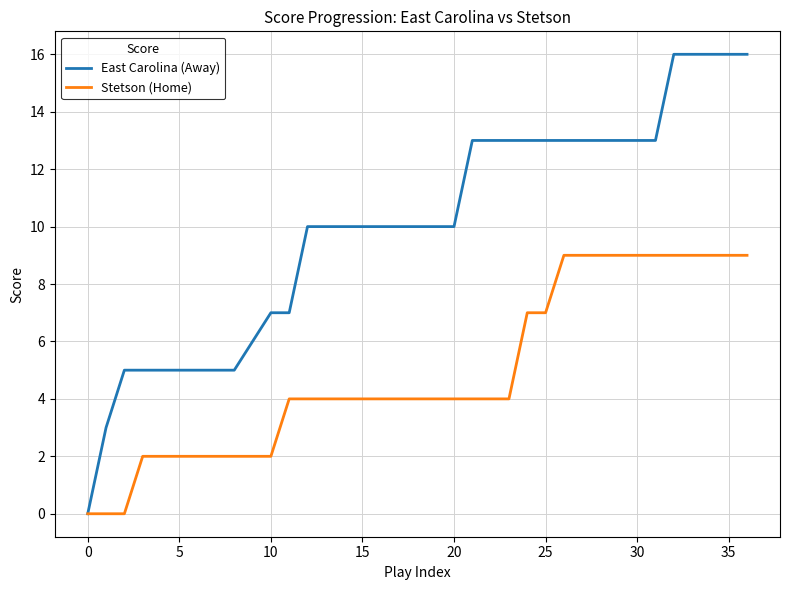

Which series has the largest range (max minus min)?

East Carolina (Away)